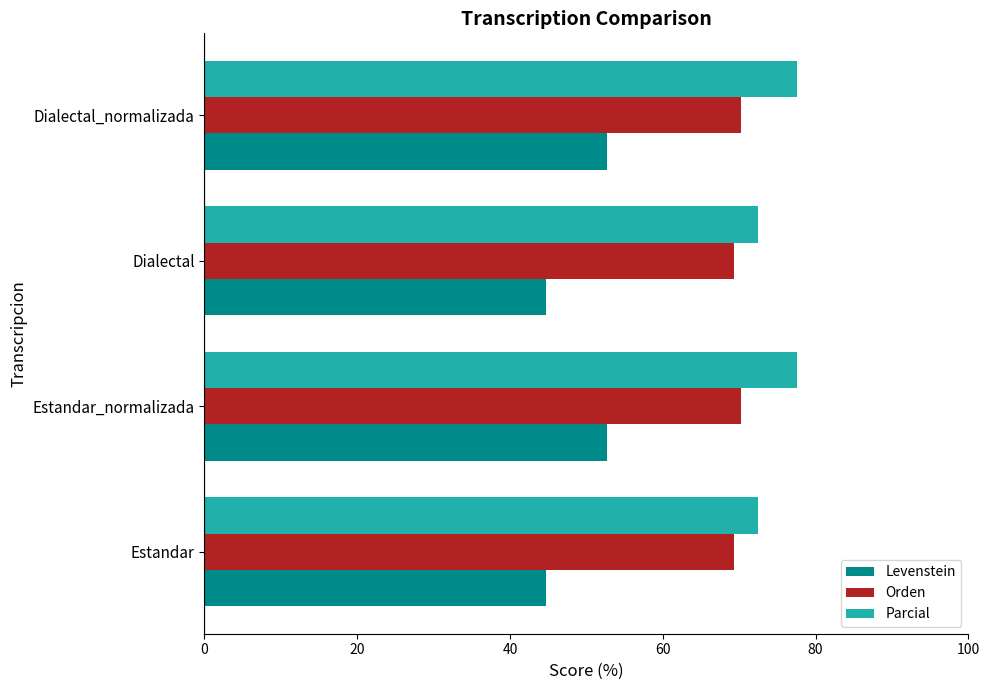

What is the sum of all Levenstein values?

194.8